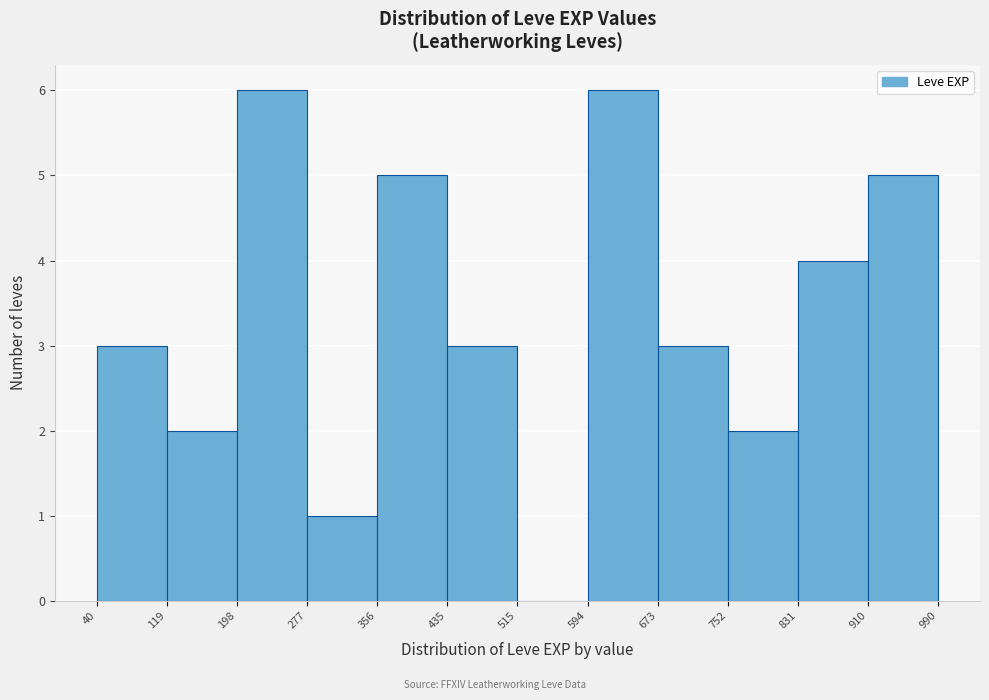

Reading left to right, list every bar in this chart as the range it spans on the x-axis followed by its height. The values are not printed on the chart, so give them approximately, as read against the axis.

40 to 119: 3
119 to 198: 2
198 to 277: 6
277 to 356: 1
356 to 435: 5
435 to 515: 3
515 to 594: 0
594 to 673: 6
673 to 752: 3
752 to 831: 2
831 to 910: 4
910 to 990: 5